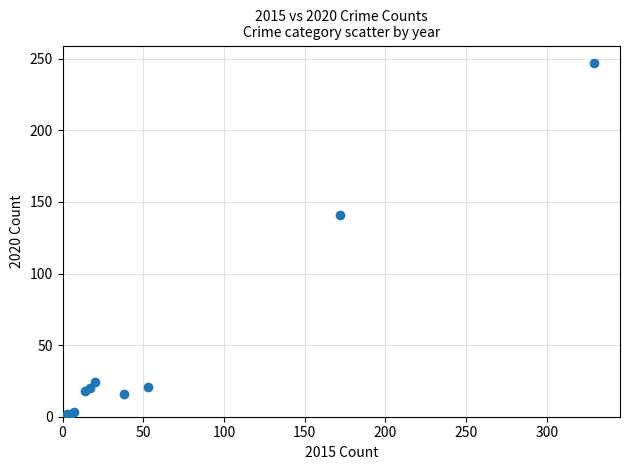

What Y value in the scatter plot is closest to 124?

141